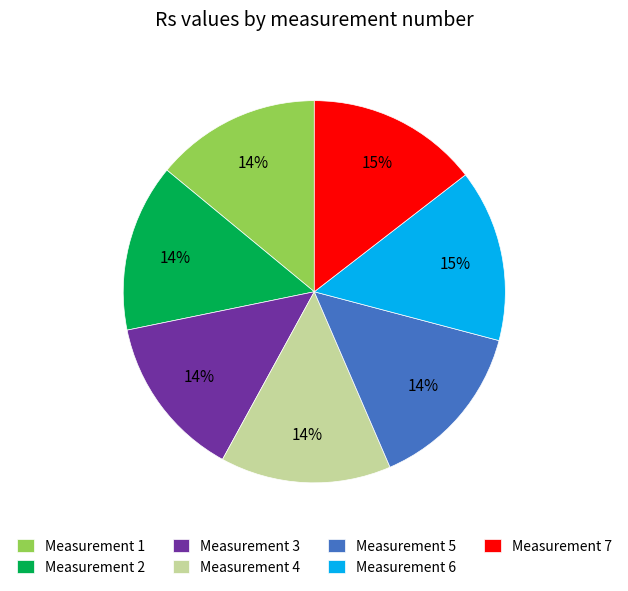

Which has a higher value, Measurement 3 or Measurement 6?

Measurement 6